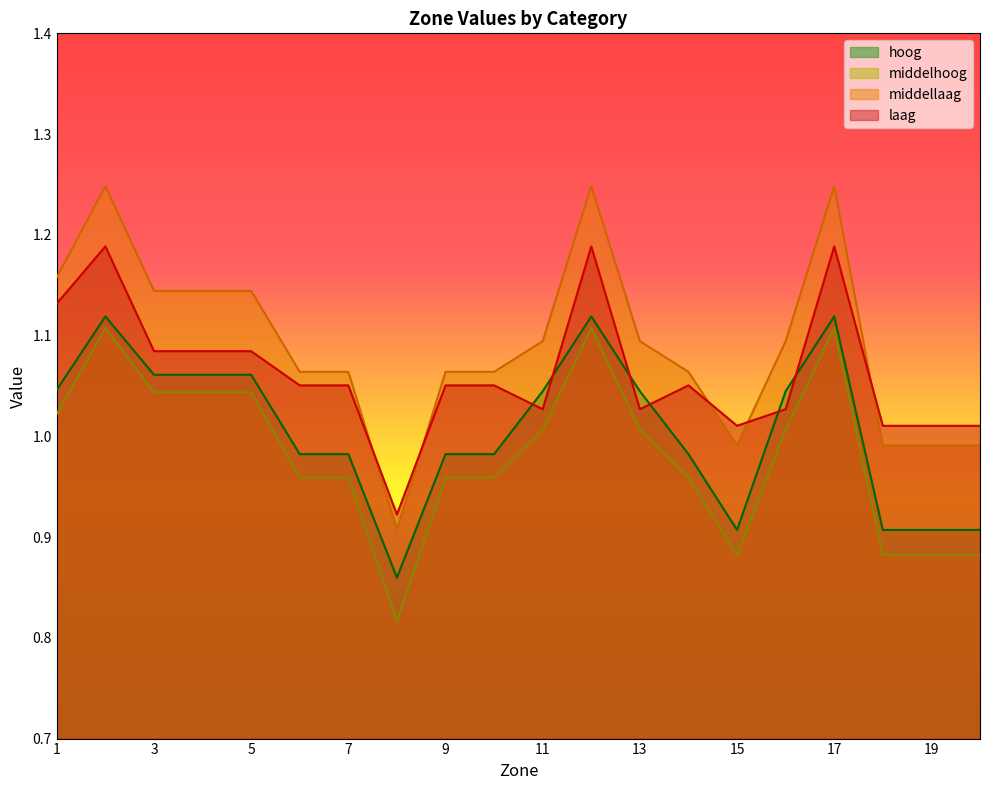

Reading left to right, what are all the values shown in this chart?

laag: 1.1	1.2	1.1	1.1	1.1	1.1	1.1	0.9	1.1	1.1	1.0	1.2	1.0	1.1	1.0	1.0	1.2	1.0	1.0	1.0
middellaag: 1.2	1.2	1.1	1.1	1.1	1.1	1.1	0.9	1.1	1.1	1.1	1.2	1.1	1.1	1.0	1.1	1.2	1.0	1.0	1.0
middelhoog: 1.0	1.1	1.0	1.0	1.0	1.0	1.0	0.8	1.0	1.0	1.0	1.1	1.0	1.0	0.9	1.0	1.1	0.9	0.9	0.9
hoog: 1.0	1.1	1.1	1.1	1.1	1.0	1.0	0.9	1.0	1.0	1.0	1.1	1.0	1.0	0.9	1.0	1.1	0.9	0.9	0.9